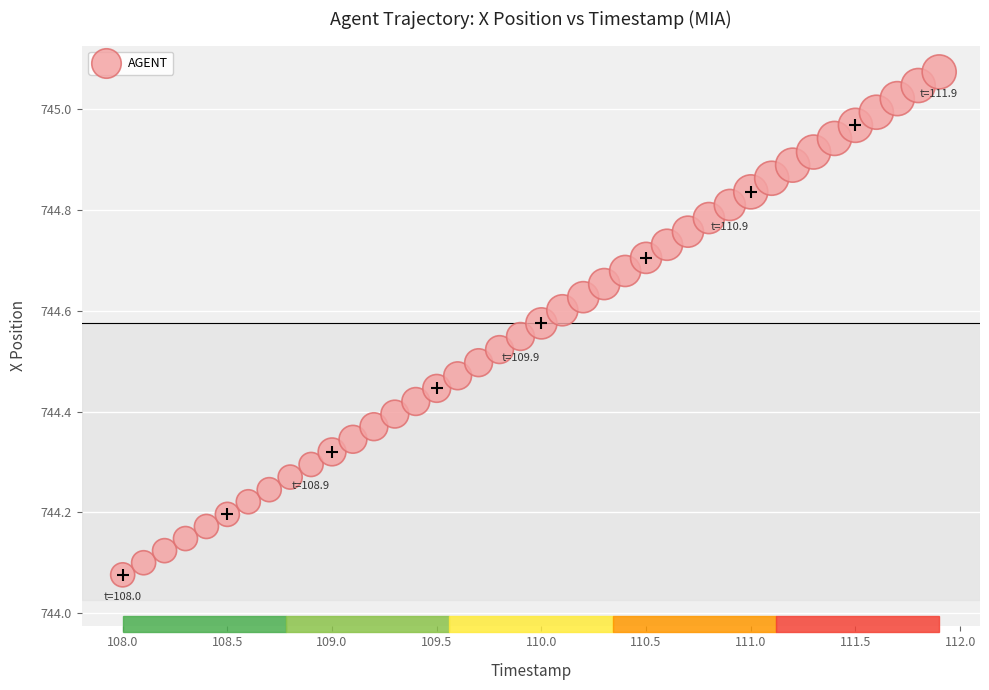

What is the range of X values (max minus min)?

3.9